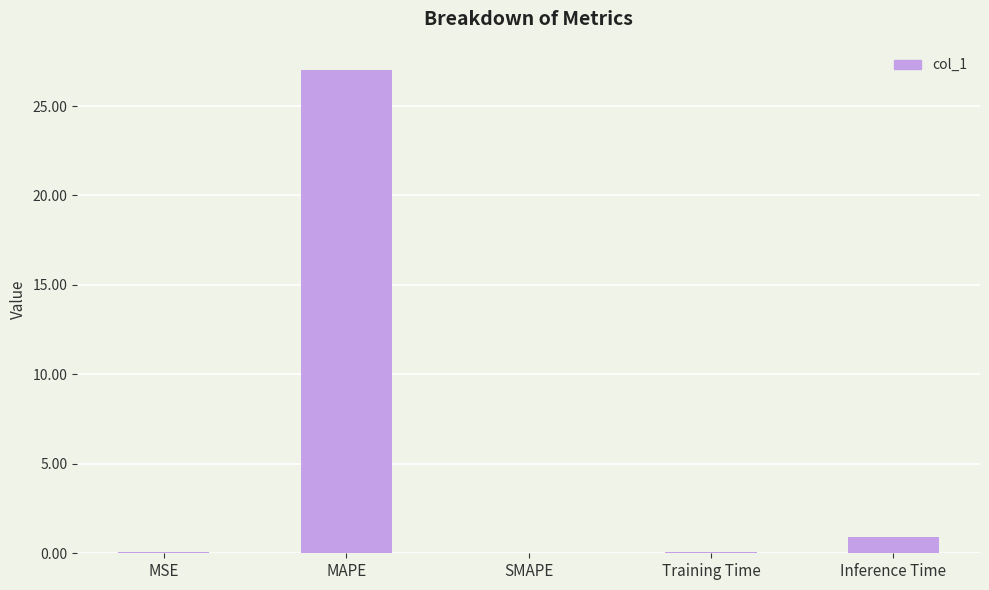

What is the sum of all values?

28.1